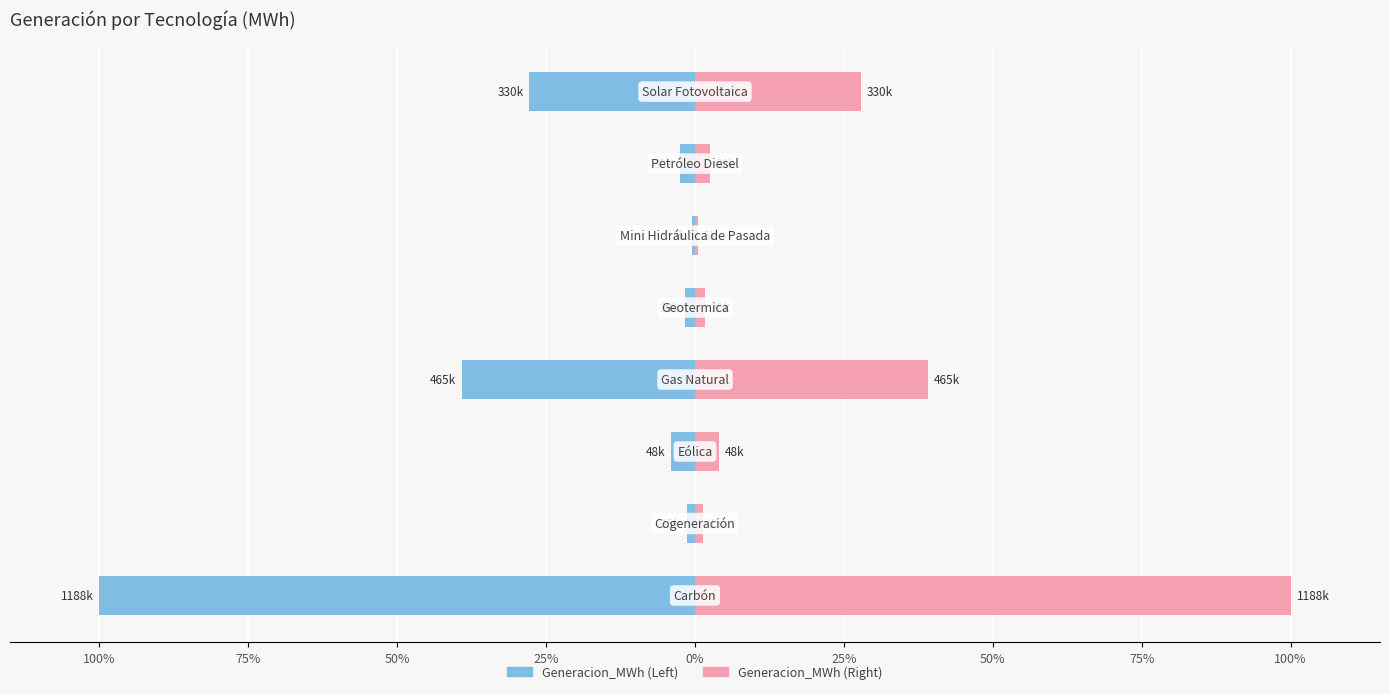

Reading left to right, extract all data points from this chart.

Generacion_MWh (Left): -100.0	-1.3	-4.0	-39.2	-1.6	-0.5	-2.5	-27.8
Generacion_MWh (Right): 100.0	1.3	4.0	39.2	1.6	0.5	2.5	27.8